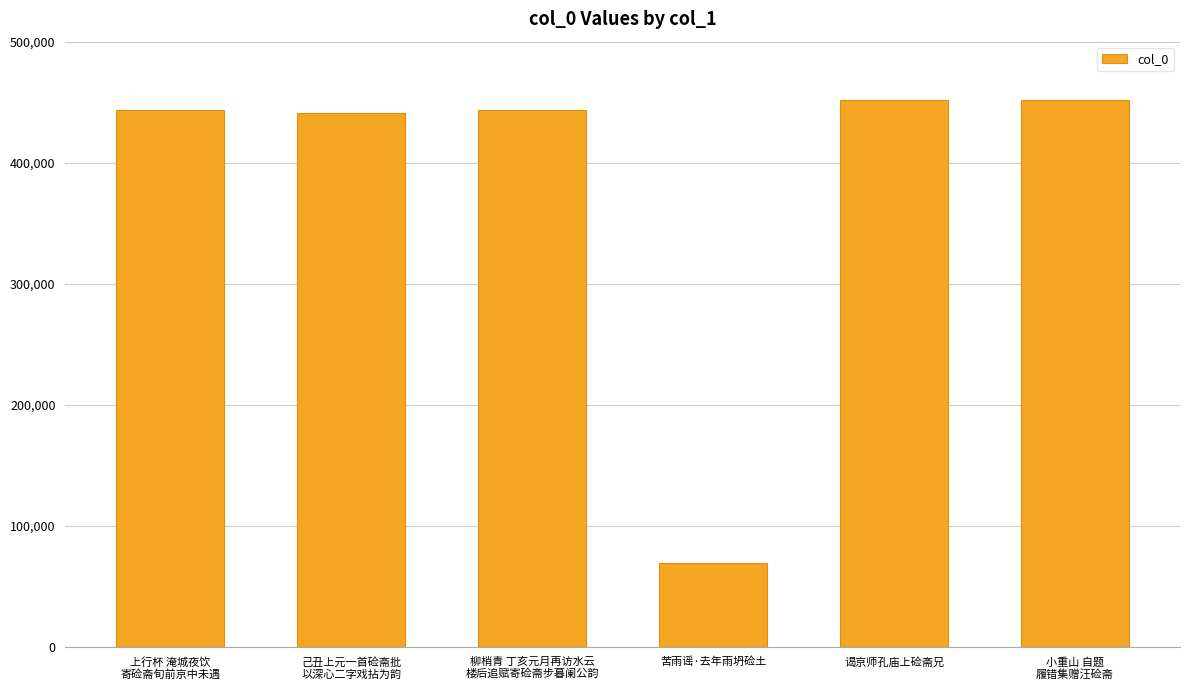

True or false: the data shows 451517 at 小重山 自题
履错集赠汪硷斋.

True